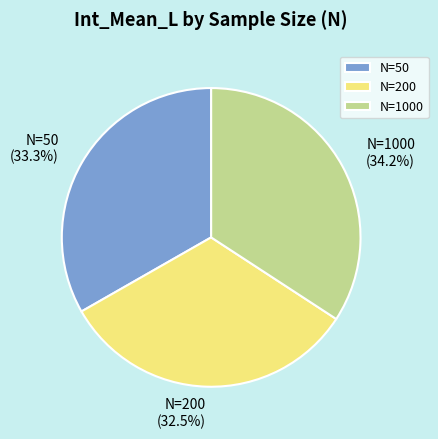

What percentage is the N=1000 slice, to the nearest percent?

34%